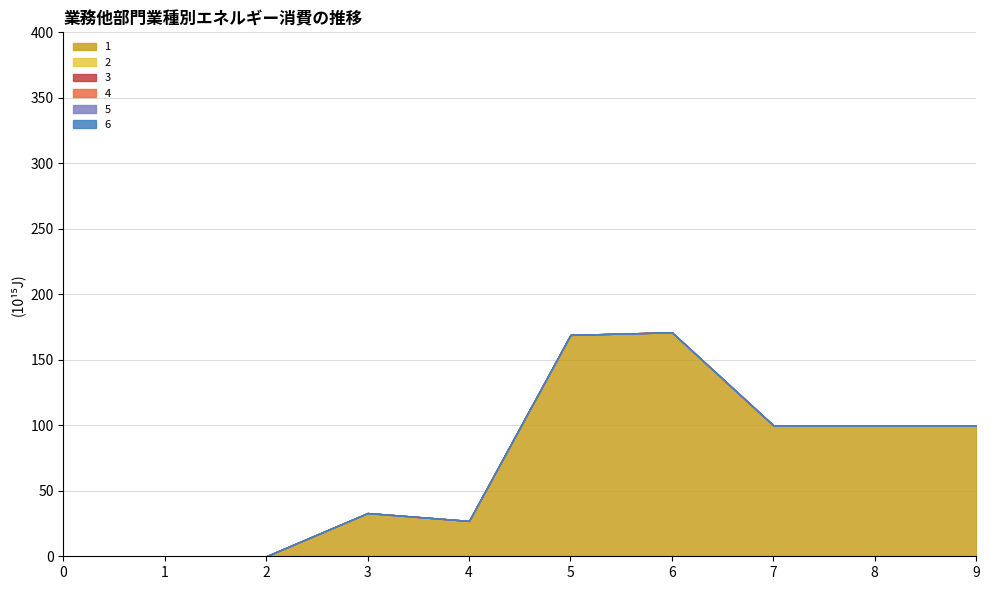

Which series changed the most between 7 and 9?

1